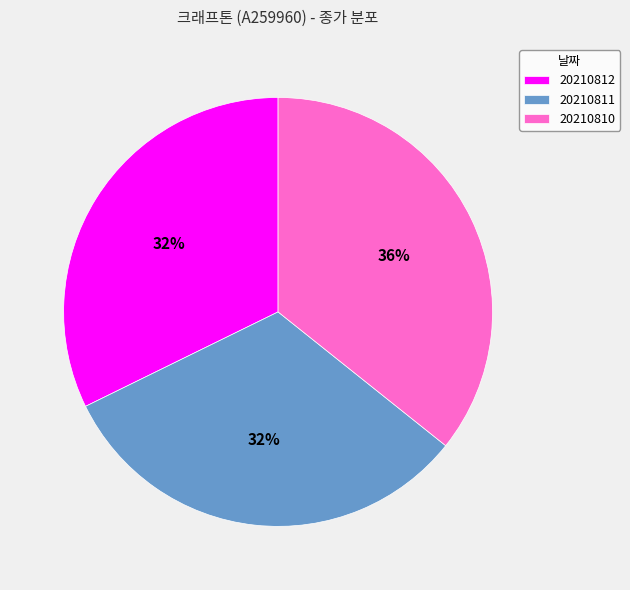

How many slices are in this pie chart?

3